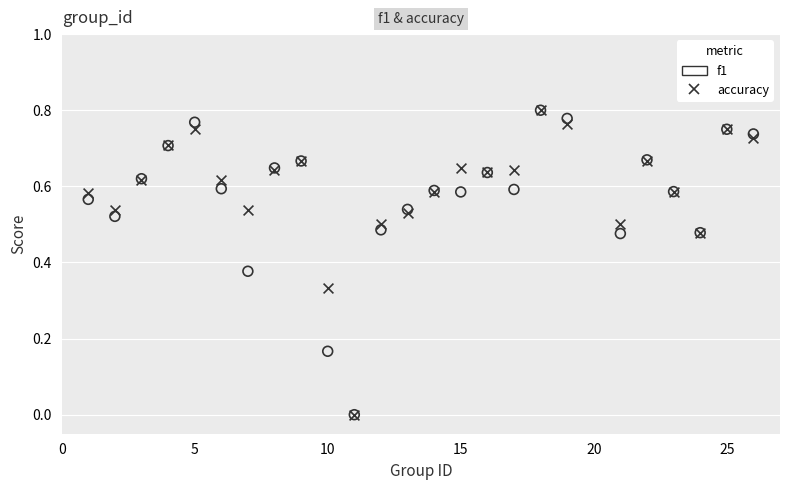

What are all the series names shown in the legend?

f1, accuracy